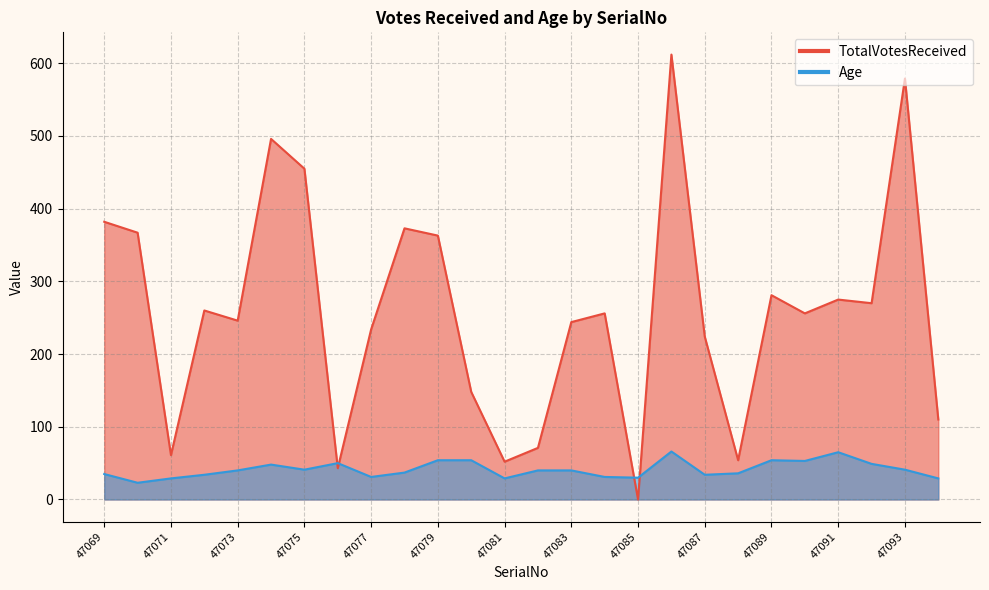

Which label corresponds to the largest value in the chart?

47086